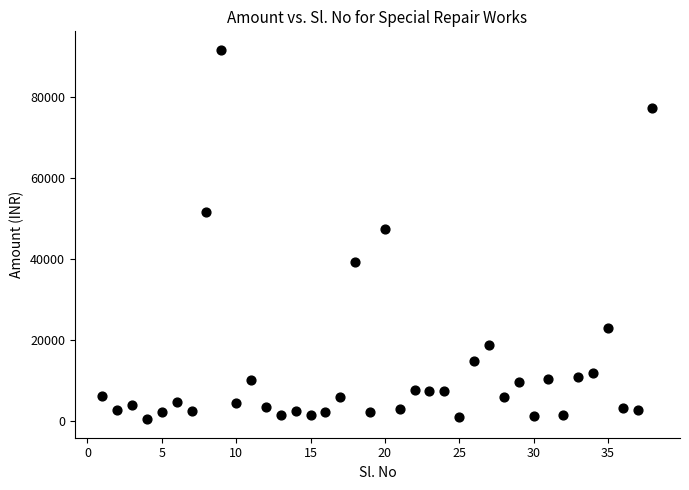

What Y value in the scatter plot is closest to 45964?

47419.5